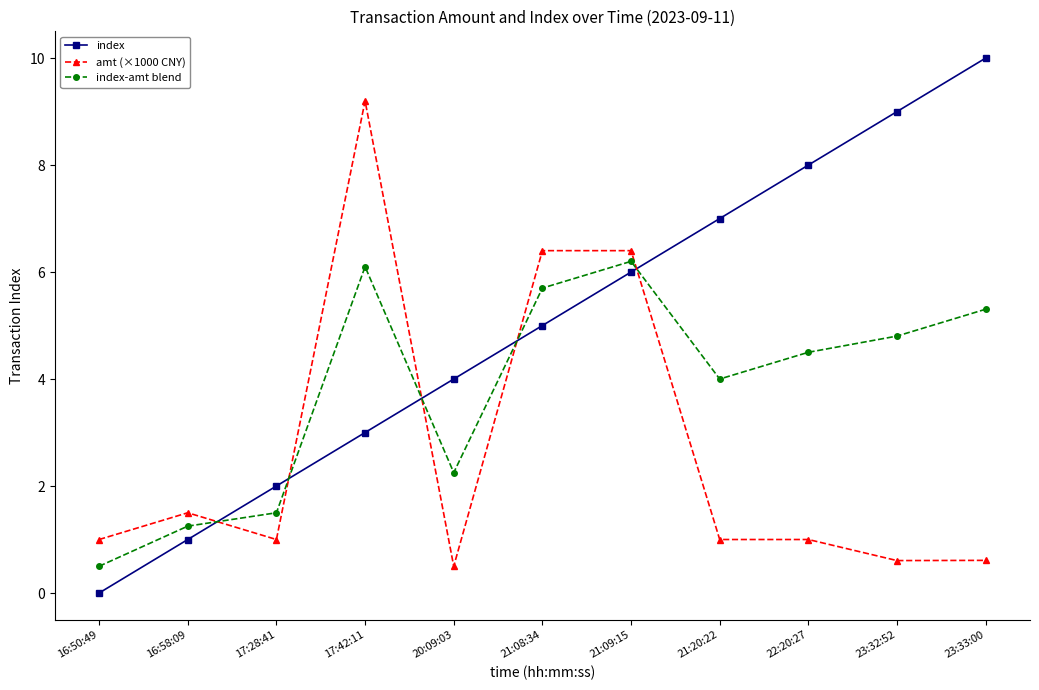

Which series has the widest spread of values?

index